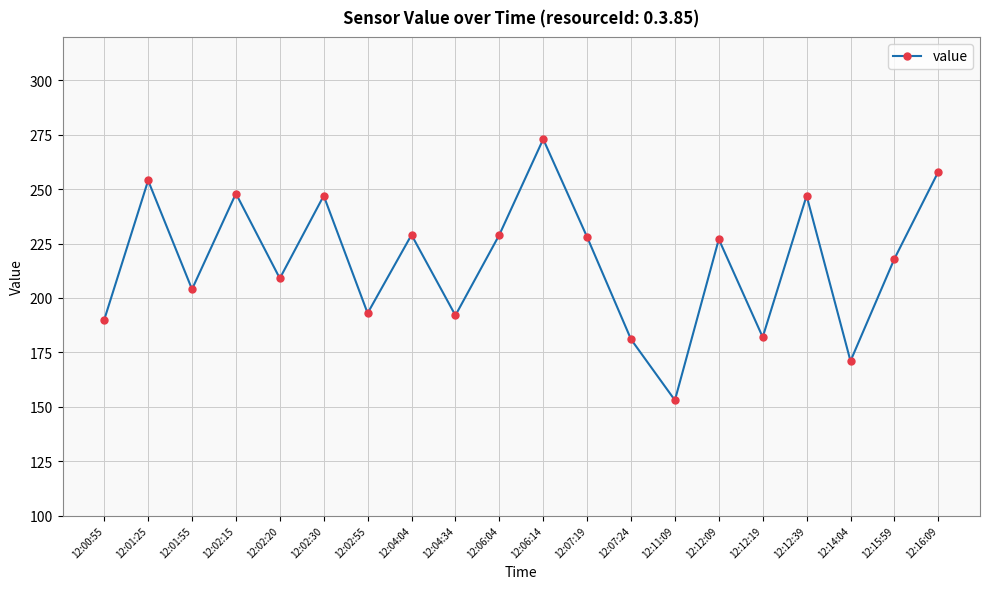

True or false: the data shows 258 at 12:16:09.

True